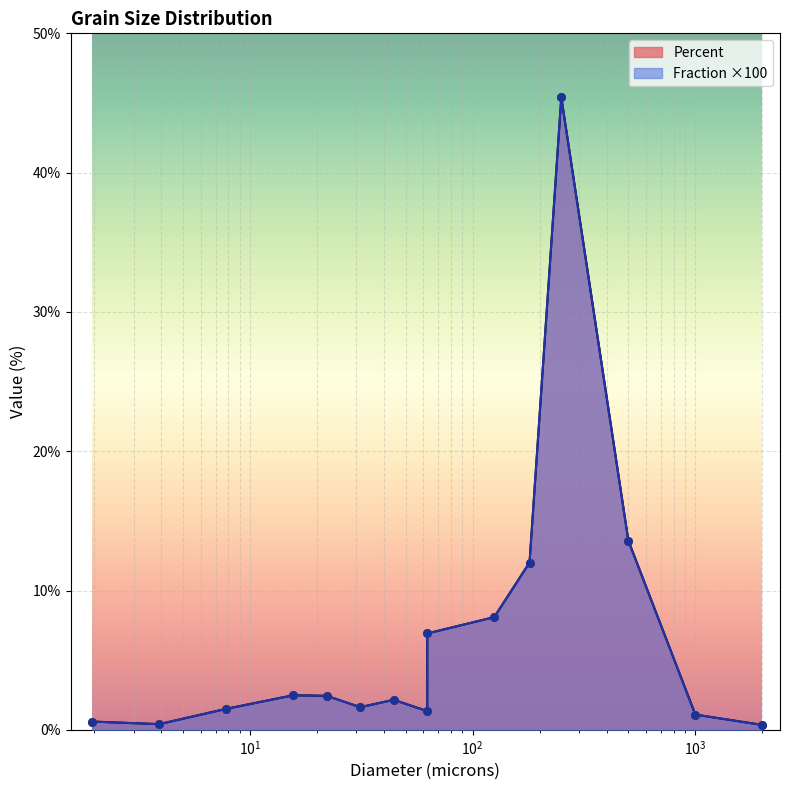

At which category is the sum across all series the highest?

250